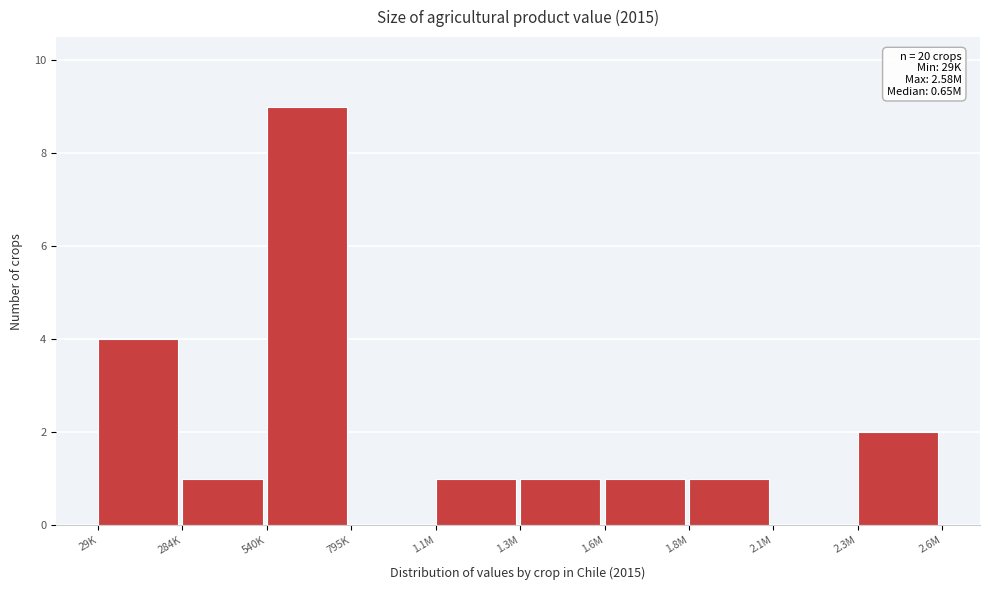

Reading left to right, what are all the values shown in this chart?

29K=4	284K=1	540K=9	795K=0	1.1M=1	1.3M=1	1.6M=1	1.8M=1	2.1M=0	2.3M=2